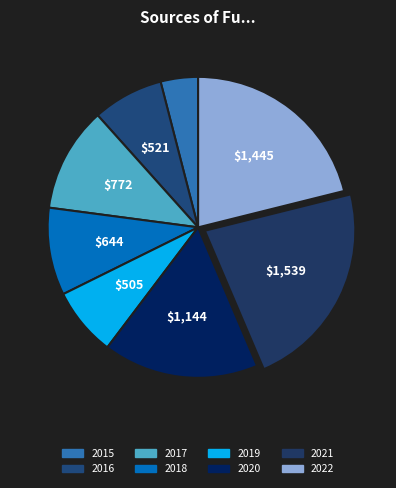

The 2017 slice represents 11% of the pie. True or false?

True